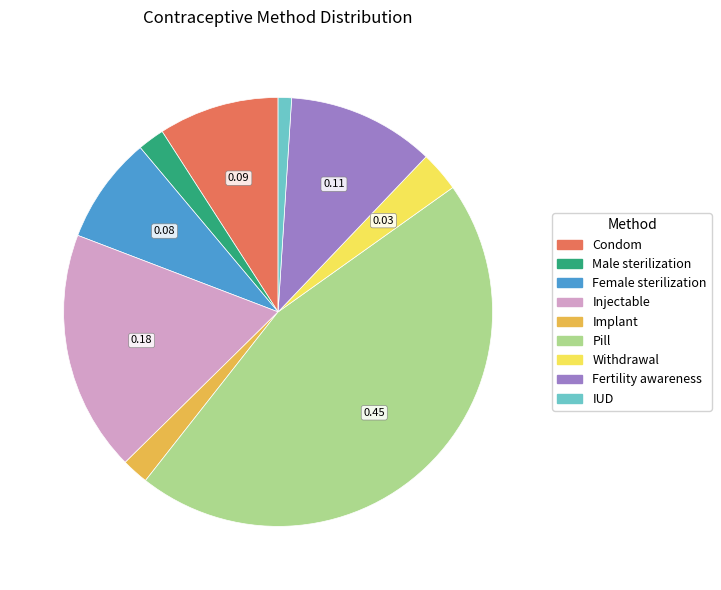

Which has a higher value, Implant or Fertility awareness?

Fertility awareness